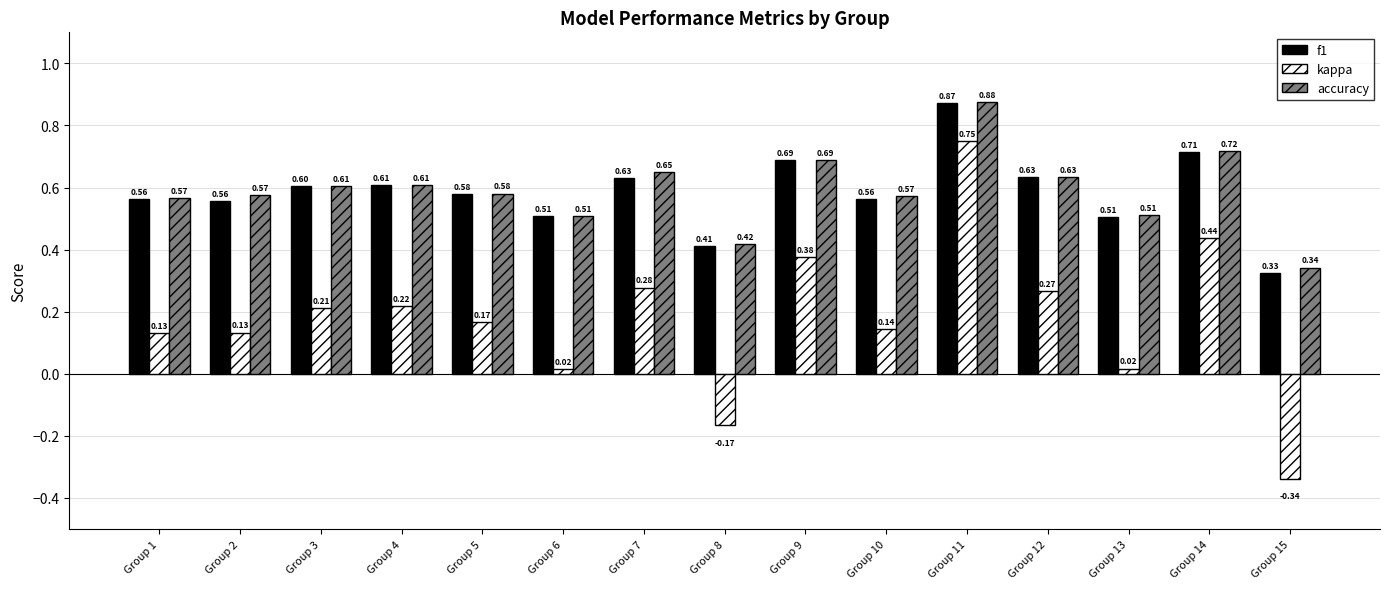

At which category is the sum across all series the highest?

Group 11